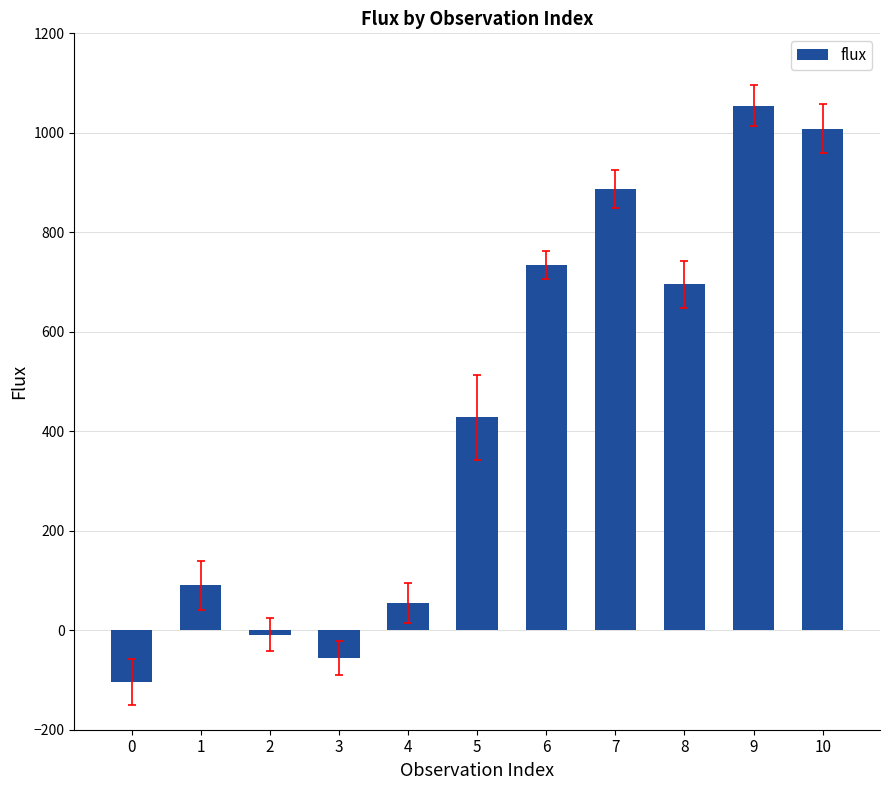

The value at 3 is -98.2. True or false?

False